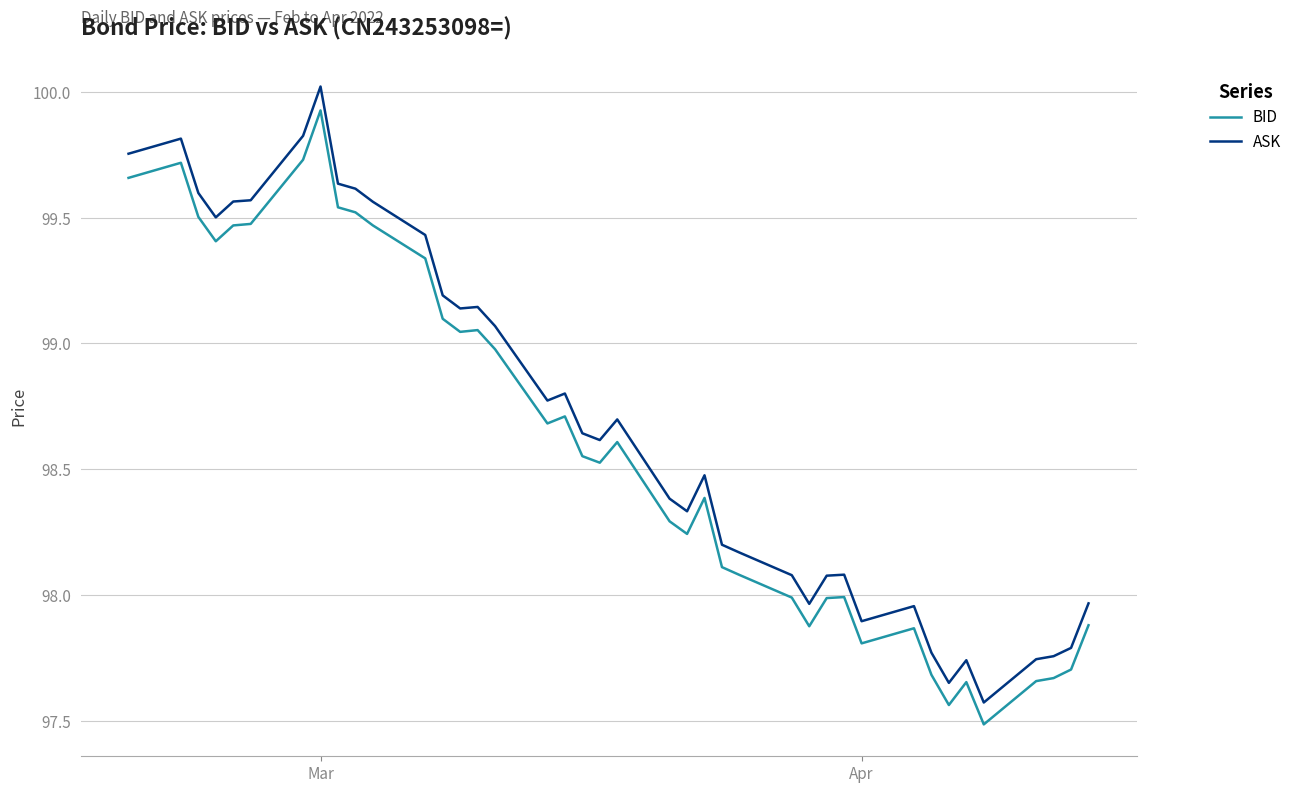

Which series has the widest spread of values?

ASK